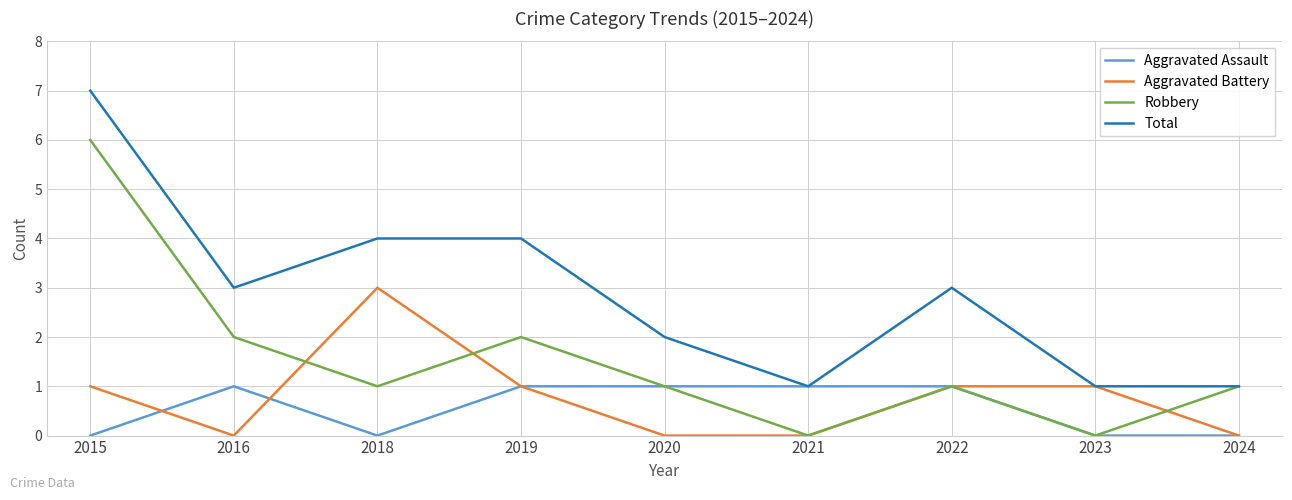

What is the highest value of the Aggravated Battery series?

3